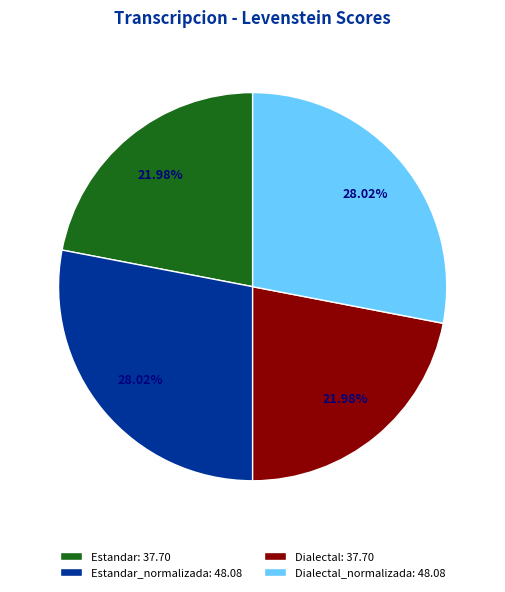

Count the number of slices in the pie.

4